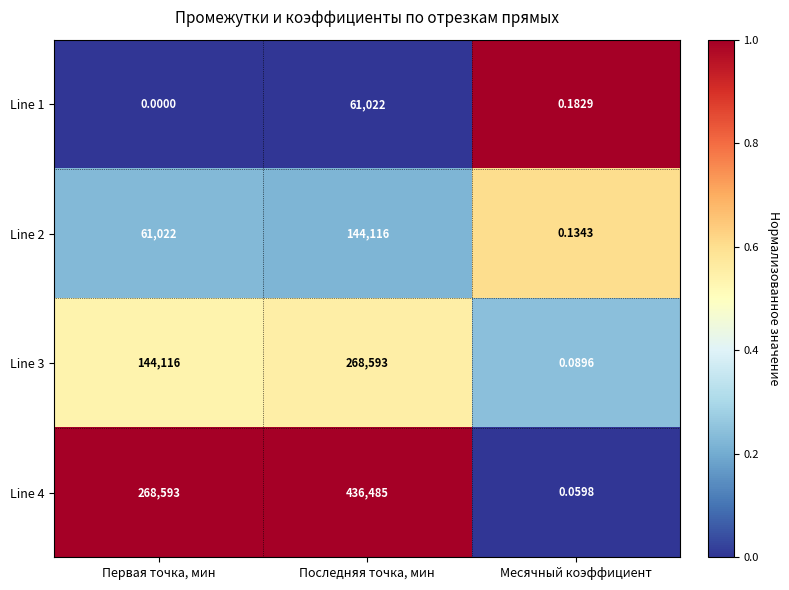

Which label corresponds to the largest value in the chart?

Последняя точка, мин